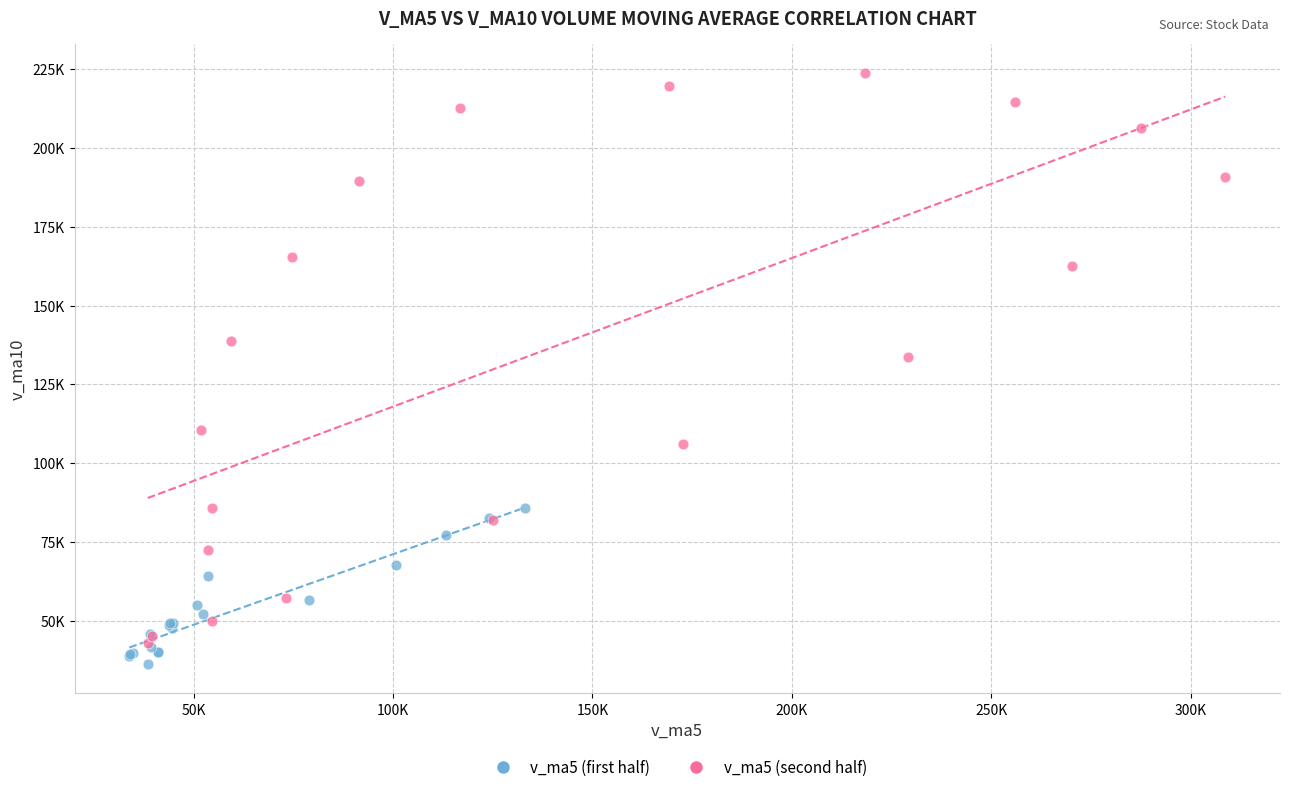

What are all the series names shown in the legend?

v_ma5 (first half), v_ma5 (second half)